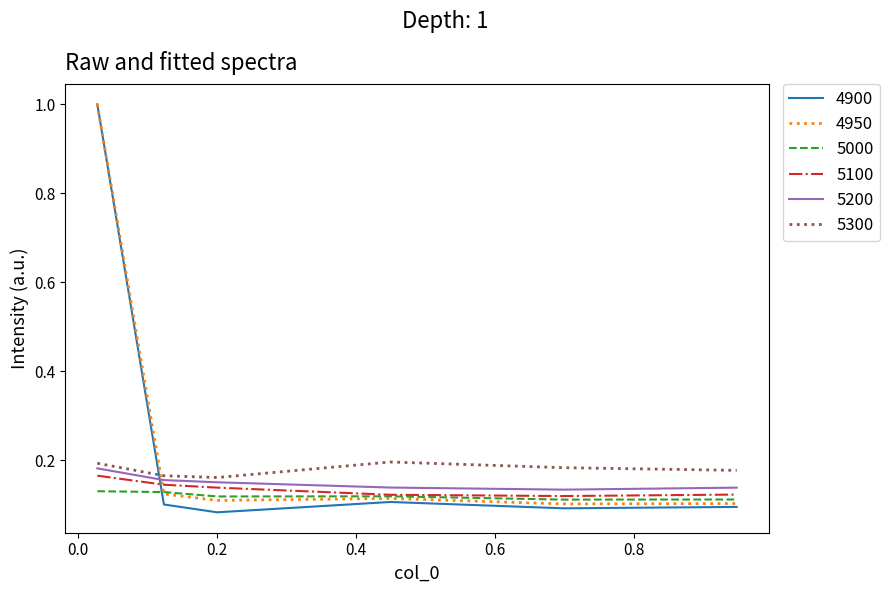

True or false: 5200 and 5100 intersect in this chart.

False